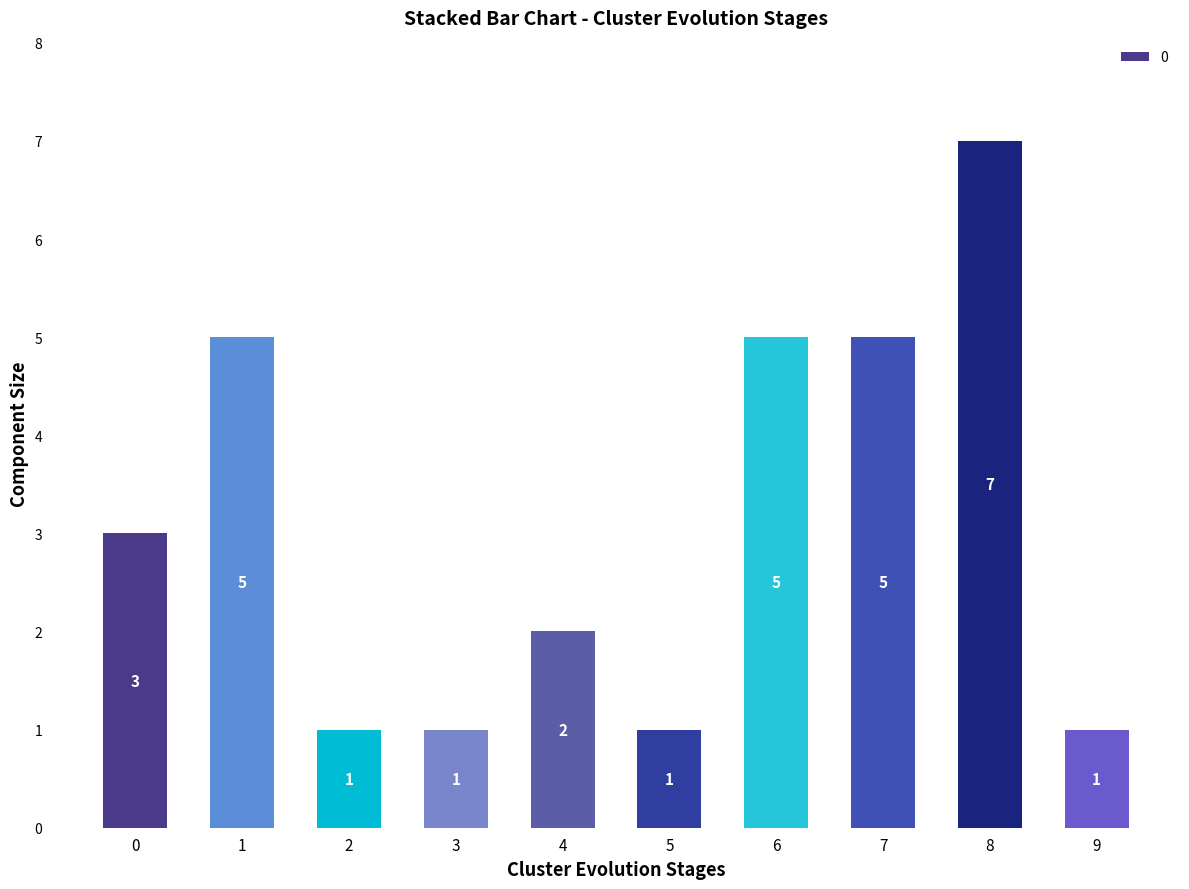

How many values are between 1 and 5?

9